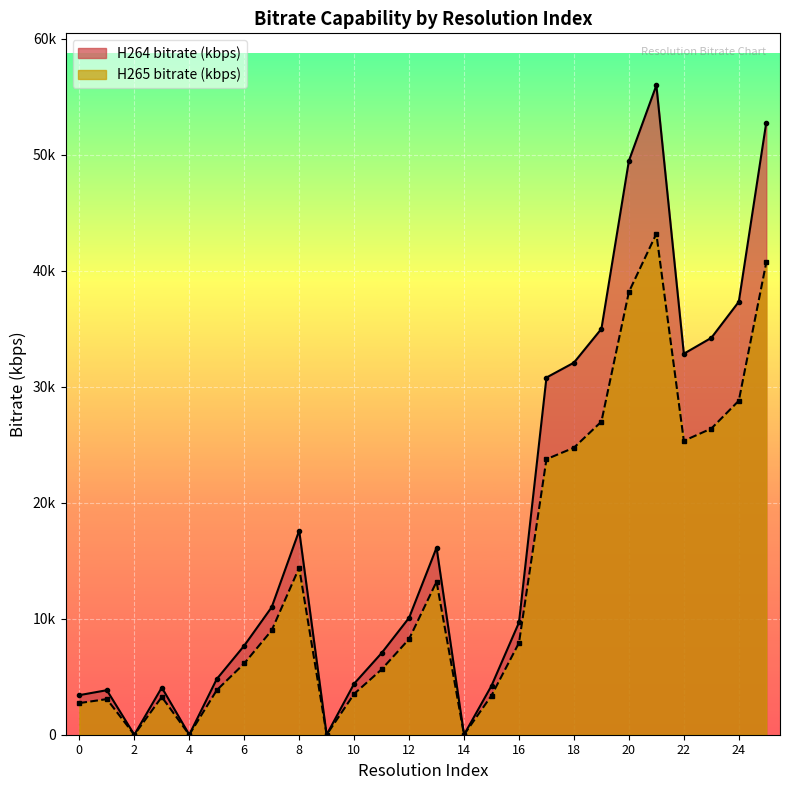

True or false: H264 bitrate (kbps) has more than 0 interior local peaks.

True